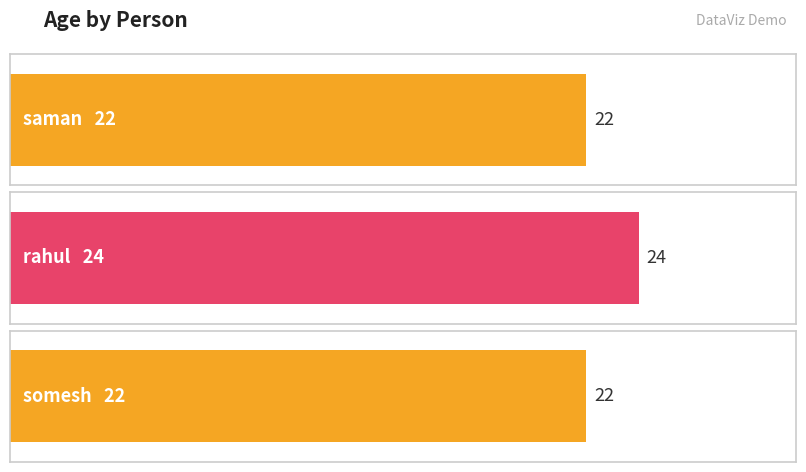

The chart shows a value of 22 at somesh. True or false?

True